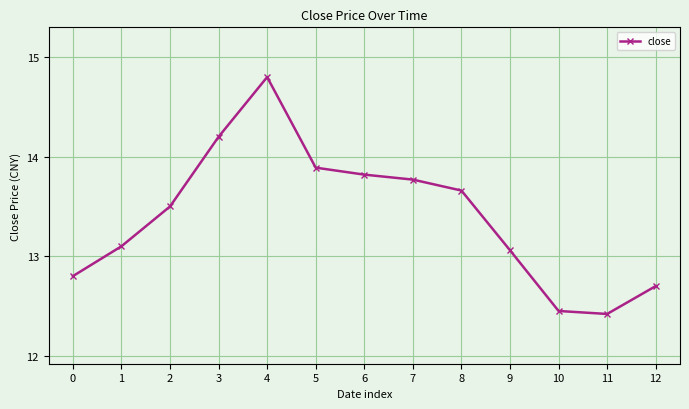

Which has a higher value, 10 or 3?

3